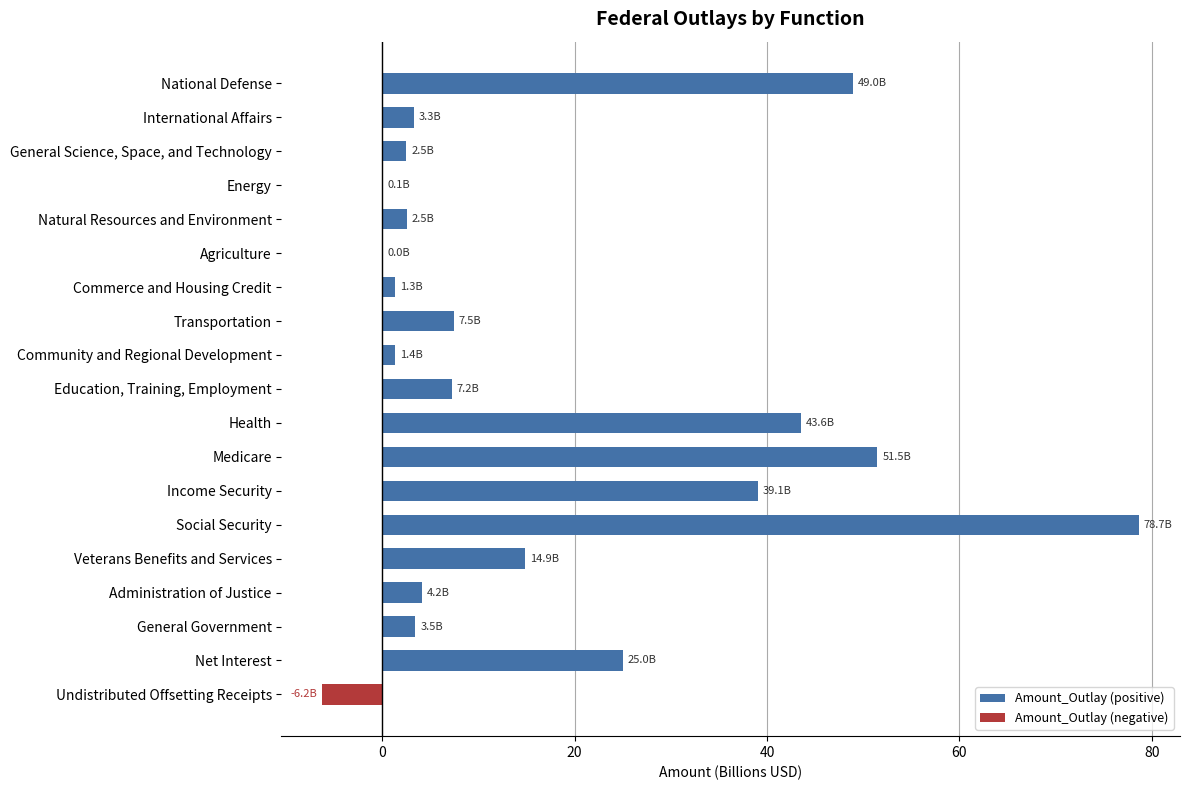

Reading right to left, transcribe all the data shown in this chart.

Amount_Outlay (positive): 0.0	25.0	3.5	4.2	14.9	78.7	39.1	51.5	43.6	7.2	1.4	7.5	1.3	0.0	2.5	0.1	2.5	3.3	49.0
Amount_Outlay (negative): -6.2	0.0	0.0	0.0	0.0	0.0	0.0	0.0	0.0	0.0	0.0	0.0	0.0	0.0	0.0	0.0	0.0	0.0	0.0